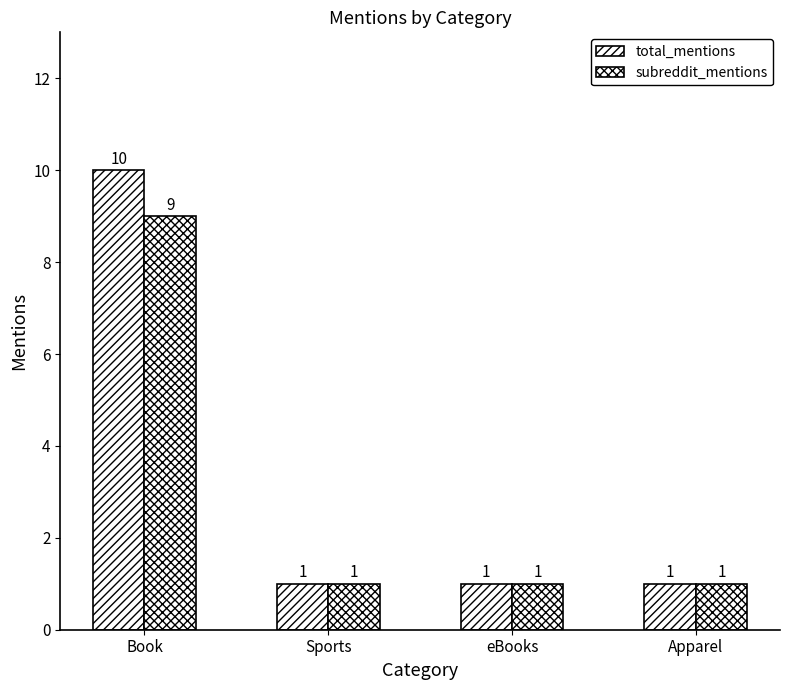

How many bars are there in total?

8